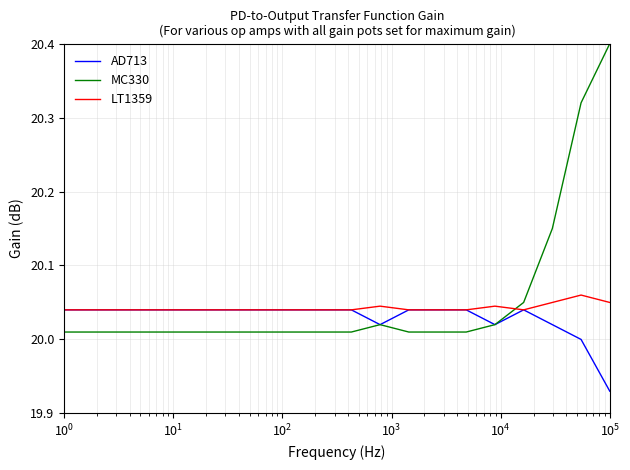

What are all the series names shown in the legend?

AD713, MC330, LT1359